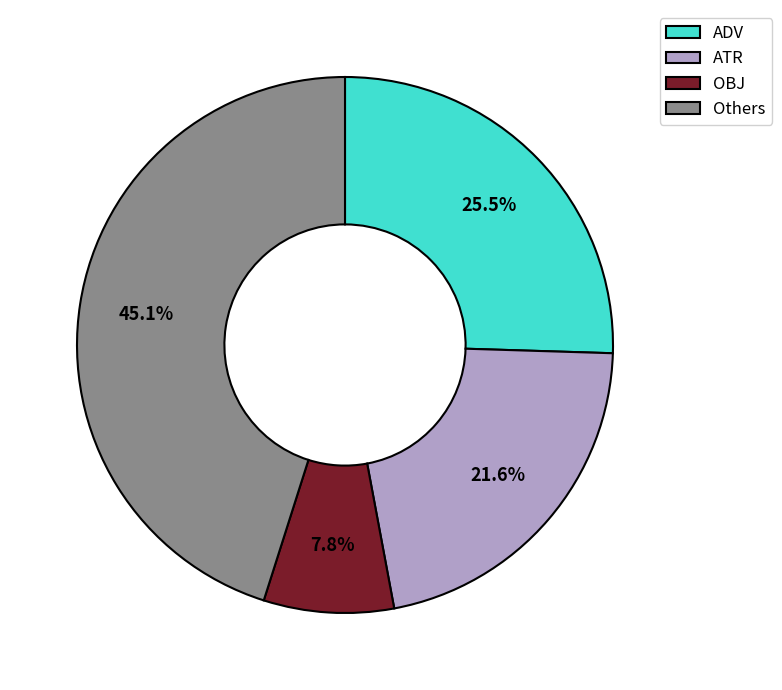

Approximately how many times larger is the value at OBJ compared to ADV?

0.3